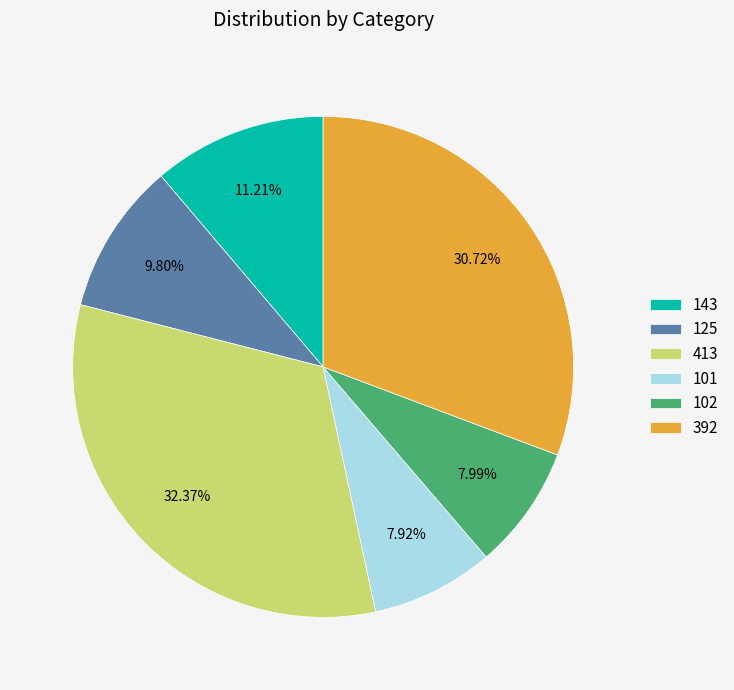

The 102 slice represents 8% of the pie. True or false?

True